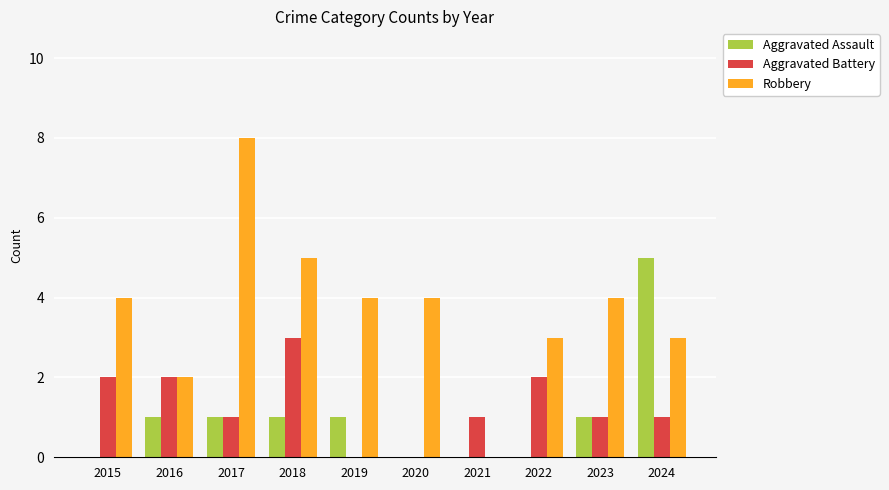

Reading right to left, what are all the values shown in this chart?

Aggravated Assault: 5	1	0	0	0	1	1	1	1	0
Aggravated Battery: 1	1	2	1	0	0	3	1	2	2
Robbery: 3	4	3	0	4	4	5	8	2	4